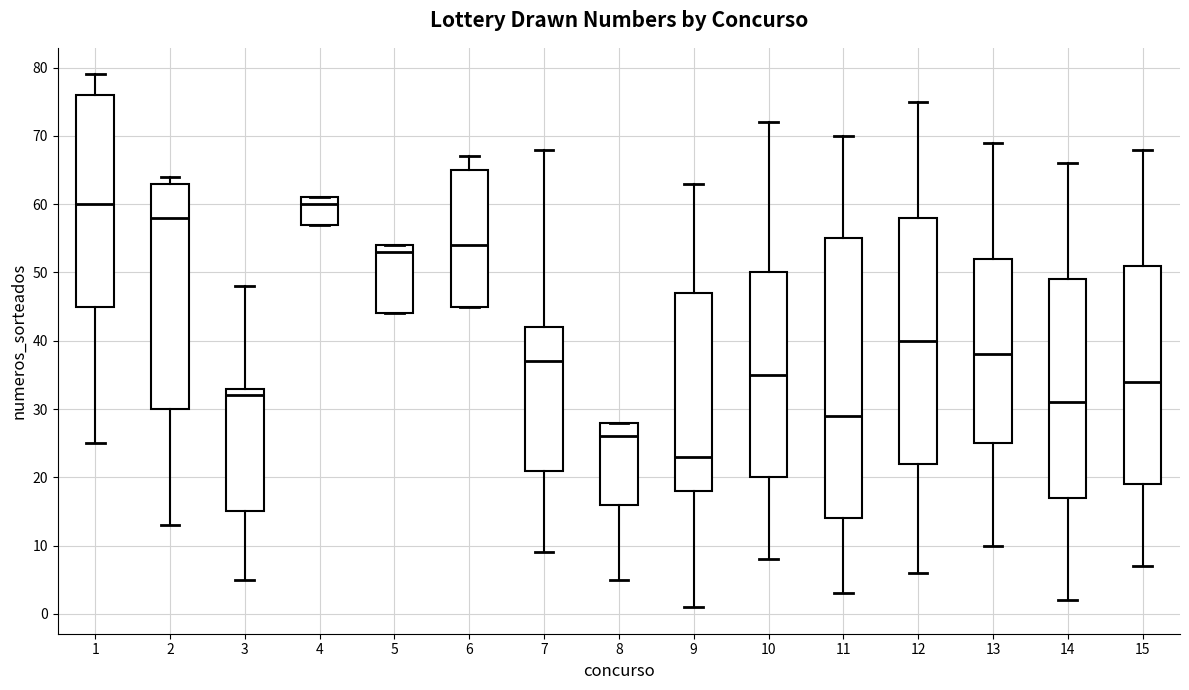

Reading left to right, transcribe this box plot: for each box, give where its median line is, the range the box spans, and where its two whiskers end, as read against the y-axis. The values are not printed on the chart, so give them approximately, as read against the axis.

1: median 60, box 45 to 76, whiskers 25 to 79
2: median 58, box 30 to 63, whiskers 13 to 64
3: median 32, box 15 to 33, whiskers 5 to 48
4: median 60, box 57 to 61, whiskers 57 to 61
5: median 53, box 44 to 54, whiskers 44 to 54
6: median 54, box 45 to 65, whiskers 45 to 67
7: median 37, box 21 to 42, whiskers 9 to 68
8: median 26, box 16 to 28, whiskers 5 to 28
9: median 23, box 18 to 47, whiskers 1 to 63
10: median 35, box 20 to 50, whiskers 8 to 72
11: median 29, box 14 to 55, whiskers 3 to 70
12: median 40, box 22 to 58, whiskers 6 to 75
13: median 38, box 25 to 52, whiskers 10 to 69
14: median 31, box 17 to 49, whiskers 2 to 66
15: median 34, box 19 to 51, whiskers 7 to 68